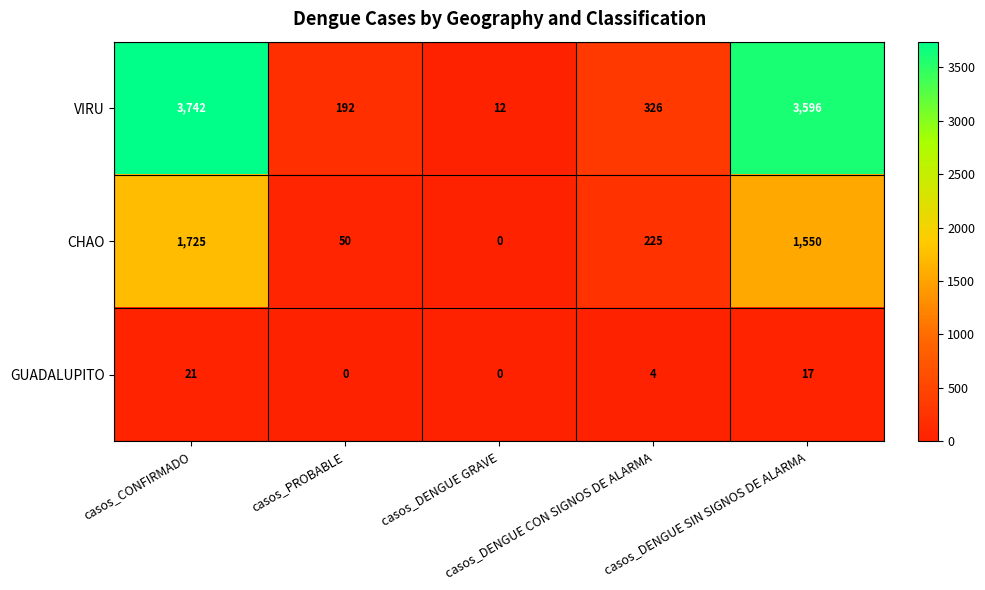

List the series in order of their peak value, highest first.

VIRU, CHAO, GUADALUPITO